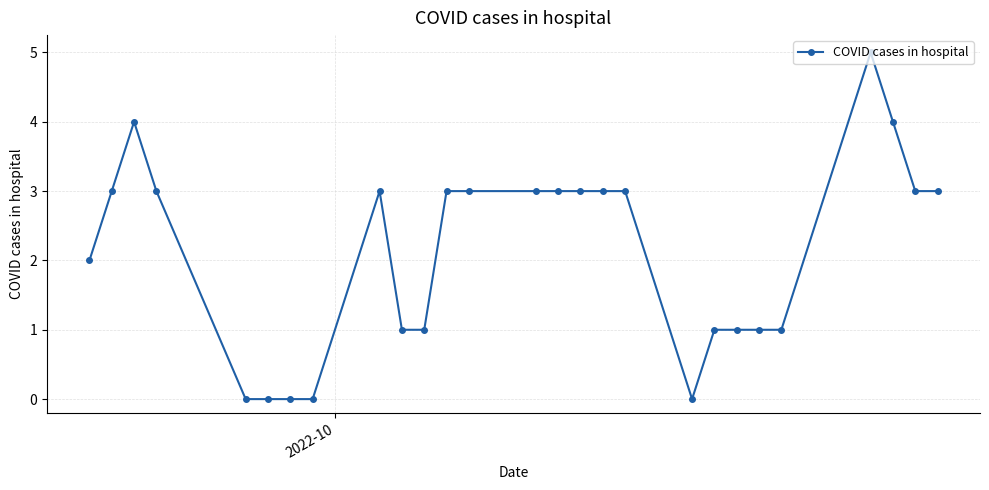

What is the greatest value displayed?

5